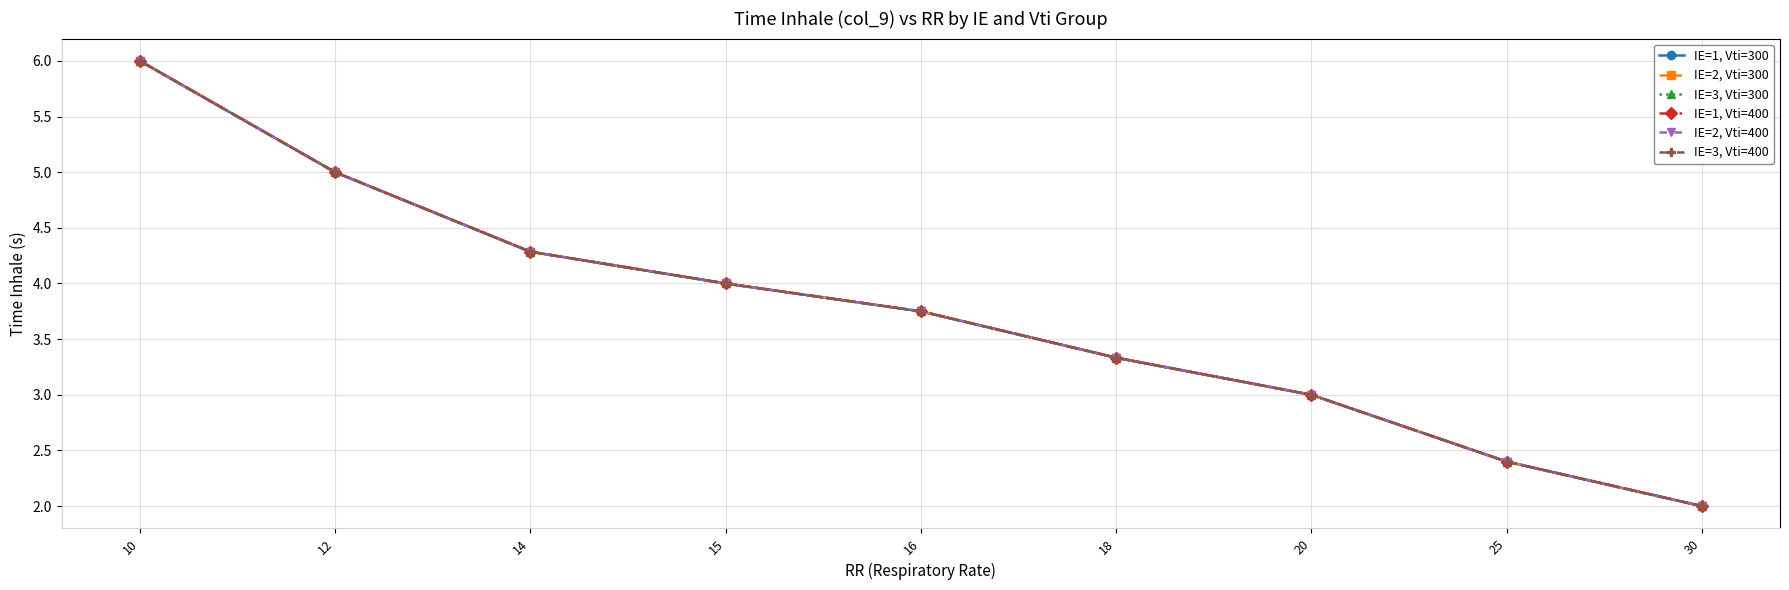

Between 12 and 20, which is larger?

12